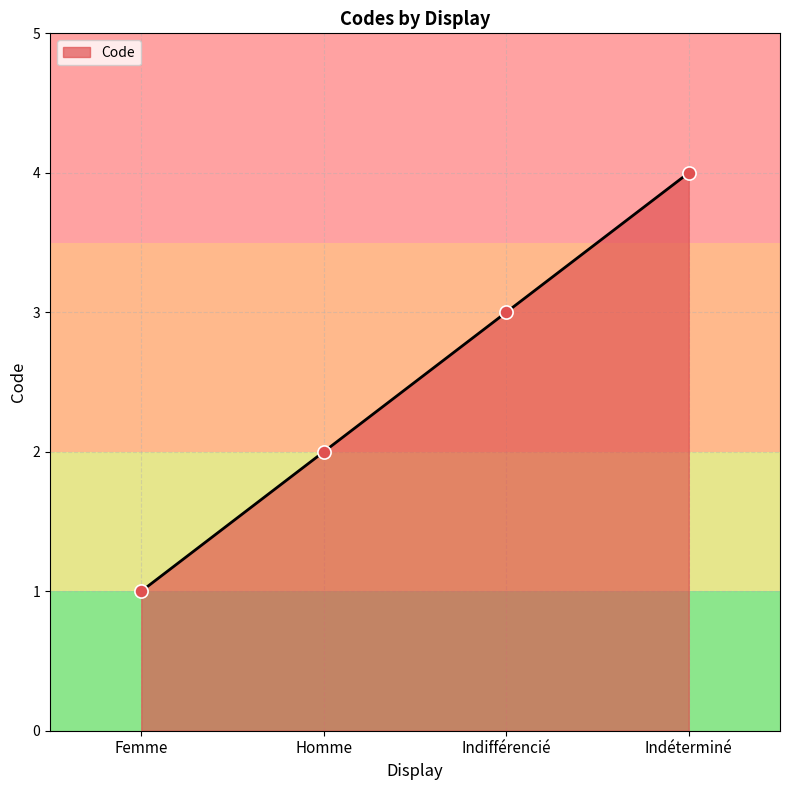

What is the change in value from Homme to Indifférencié?

+1